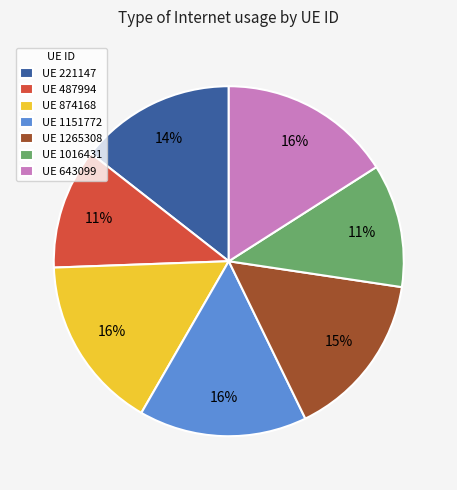

How many slices are in this pie chart?

7